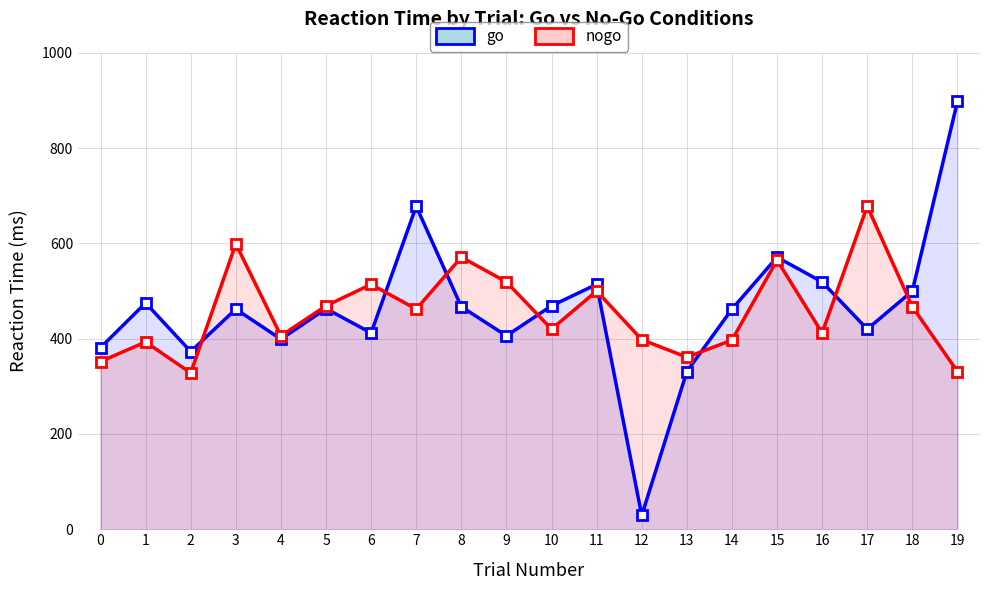

Does the chart display data point markers on the line(s)?

Yes